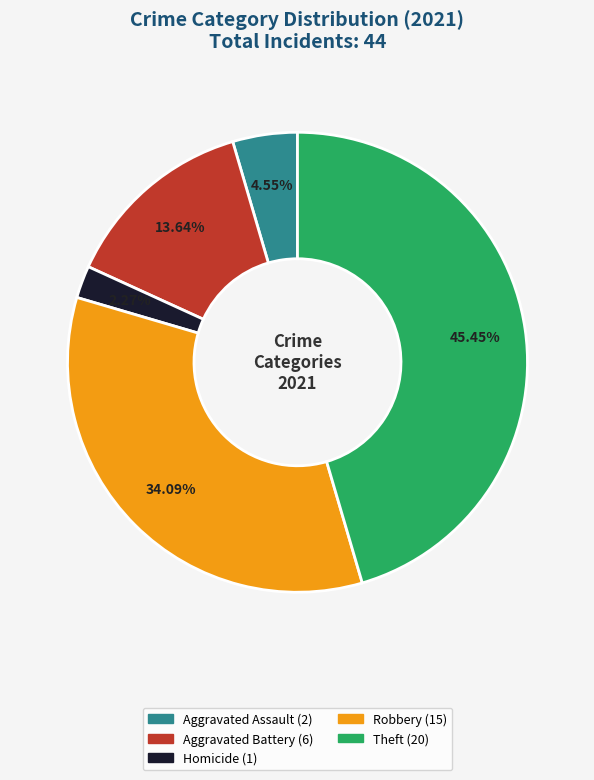

Is there a majority slice in this chart?

No